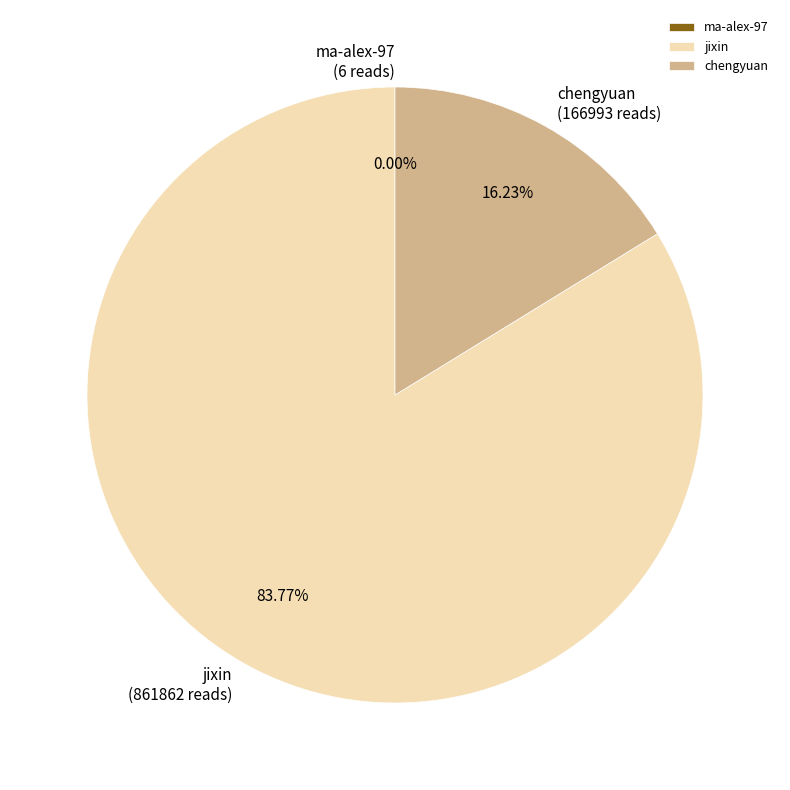

What is the ratio of the value at jixin to the value at chengyuan?

5.2